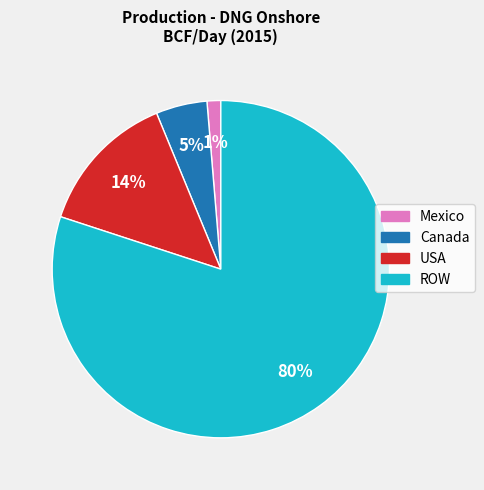

To the nearest percent, what portion does USA represent?

14%